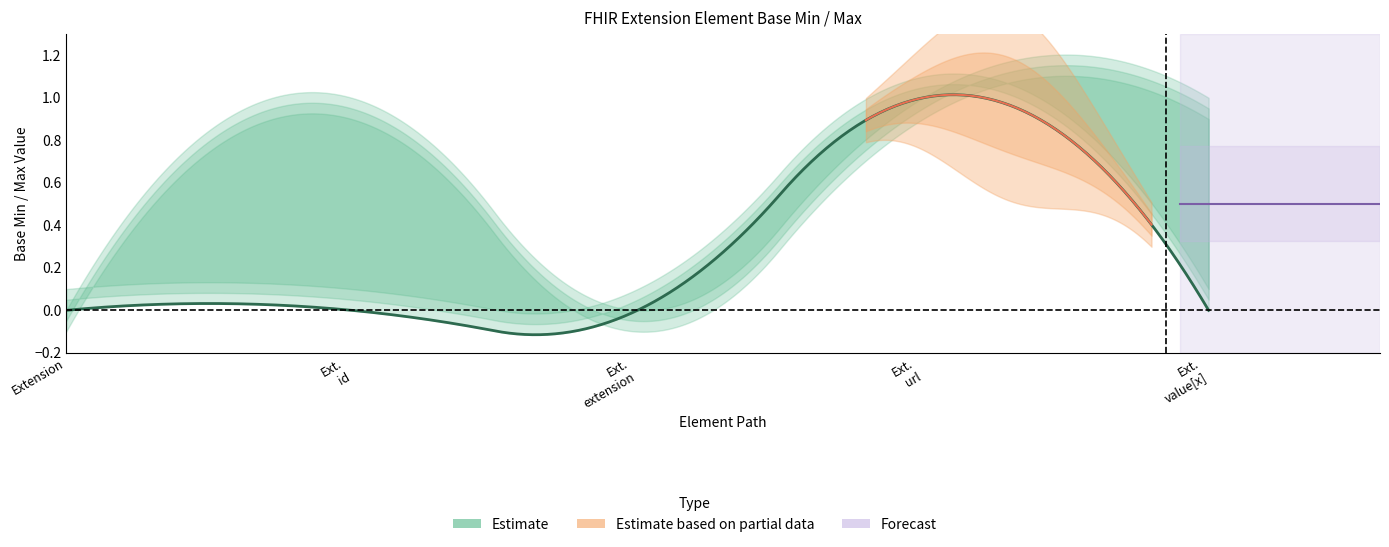

What is the label of the 2nd point from the left?

Extension.id